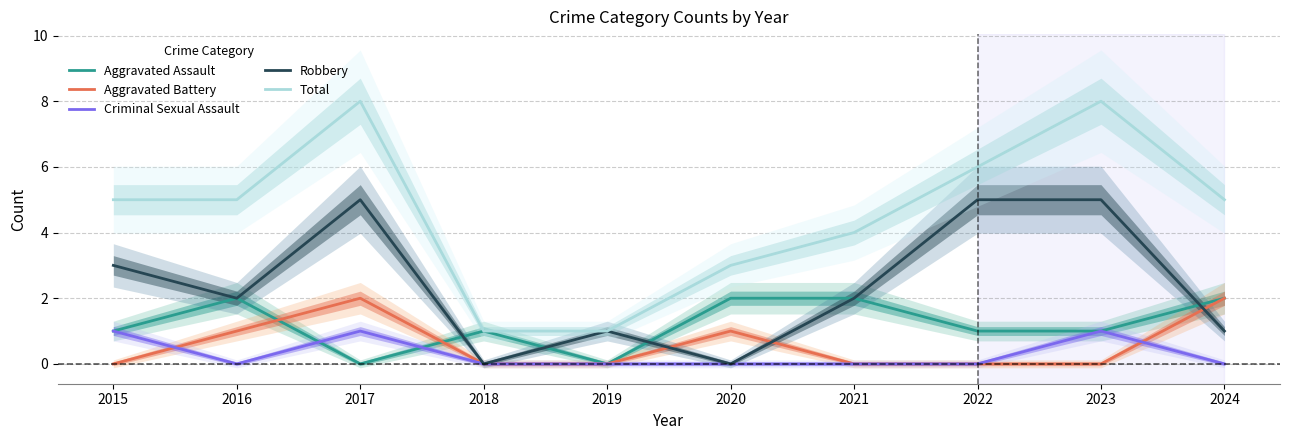

Which series has the widest spread of values?

Total